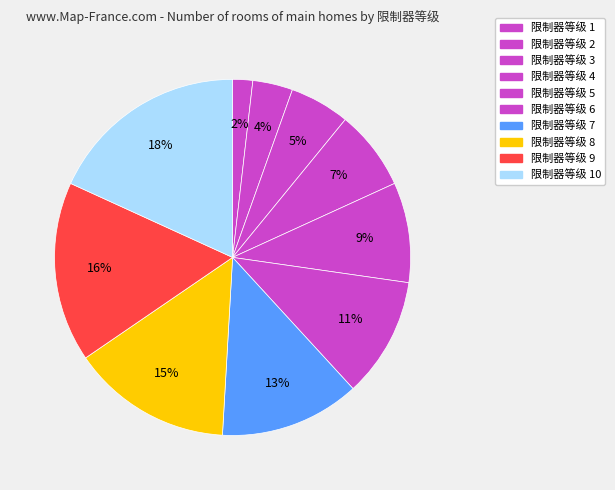

How many slices are in this pie chart?

10